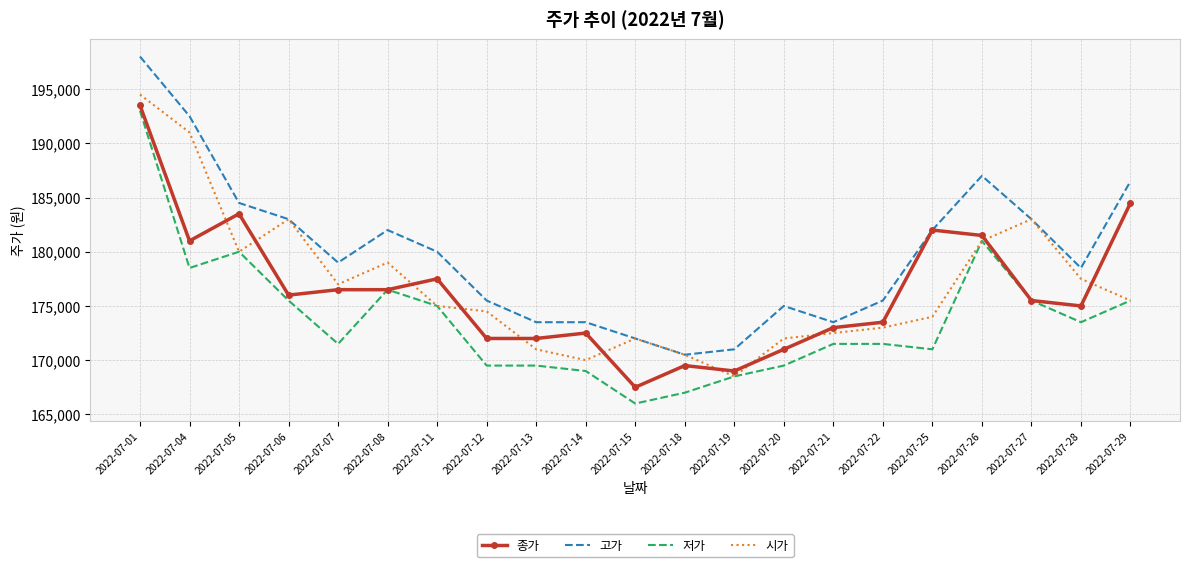

True or false: 고가 and 저가 cross at least once.

False